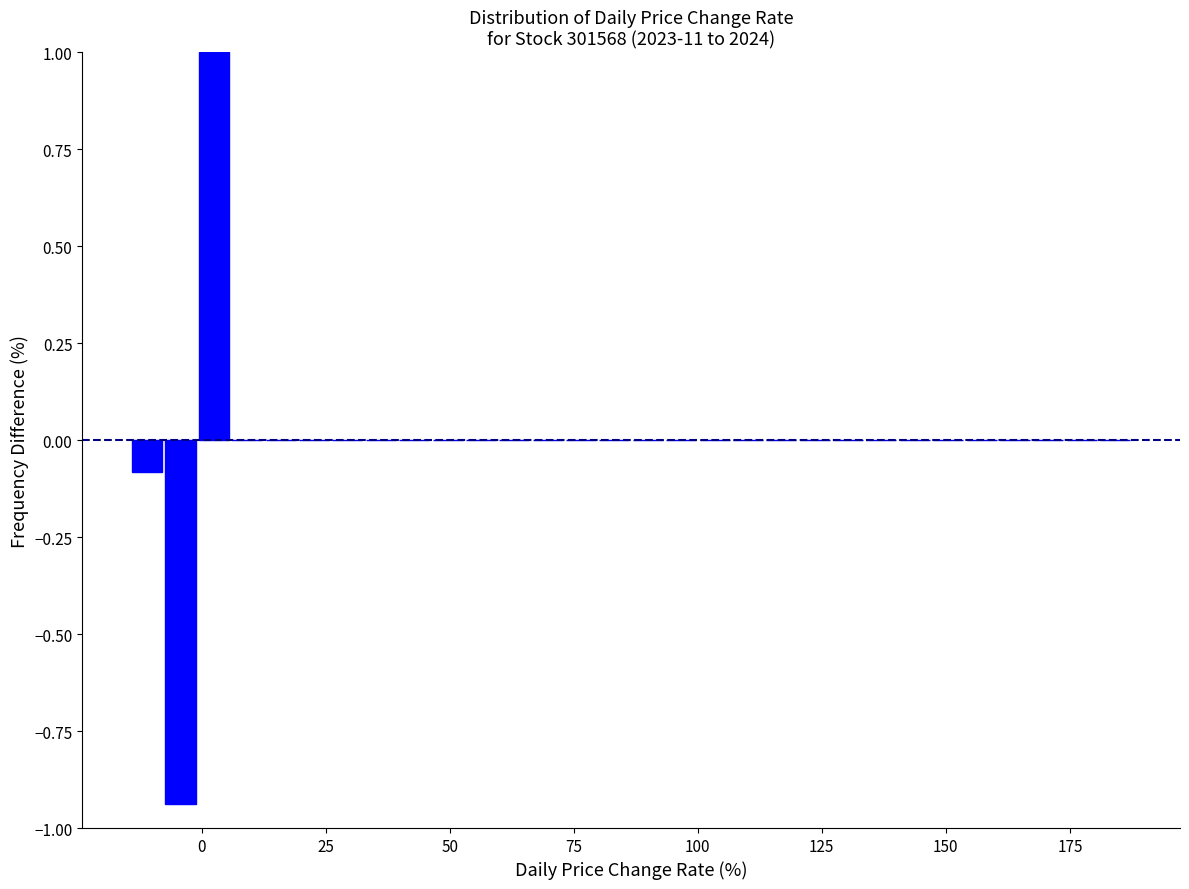

Around what value on the x-axis is the tallest bar? Give the approximate position of its centre, as read against the axis.

0